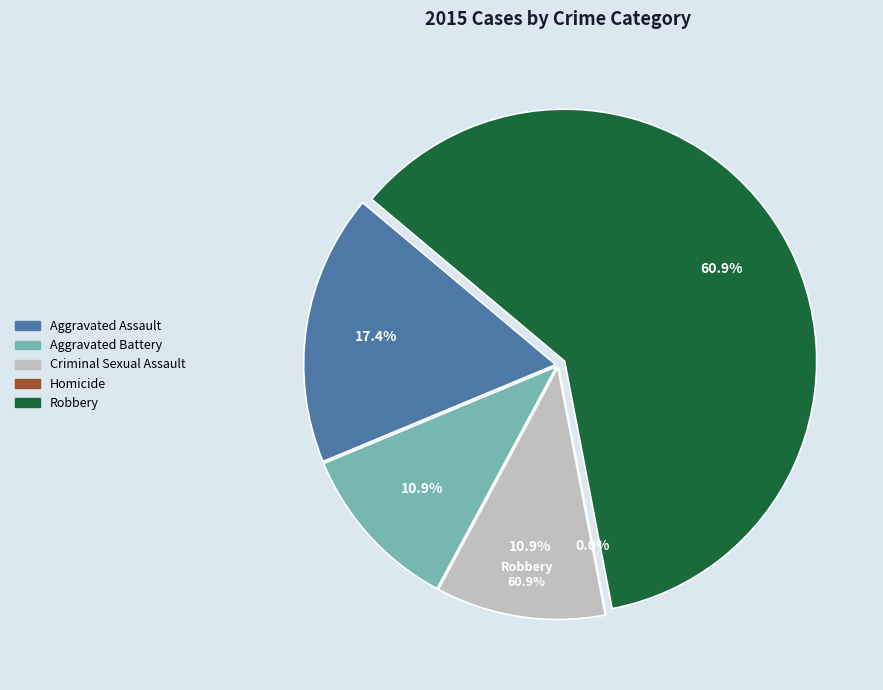

The Aggravated Assault slice represents 17% of the pie. True or false?

True